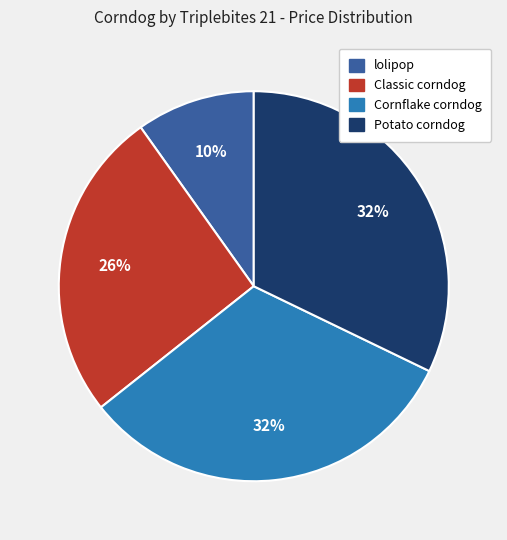

Which category has the smallest portion of the pie?

lolipop